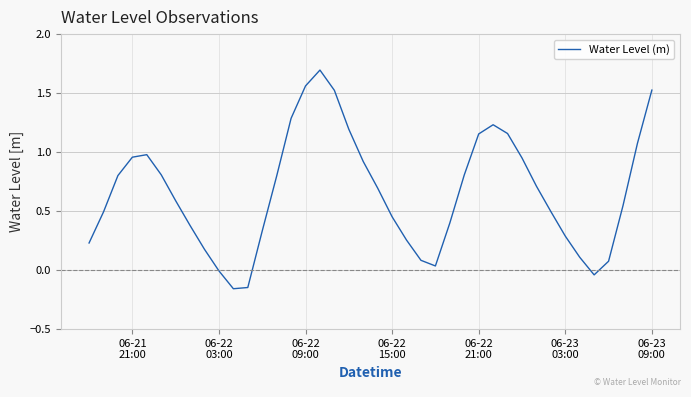

Does the chart have visible grid lines?

Yes